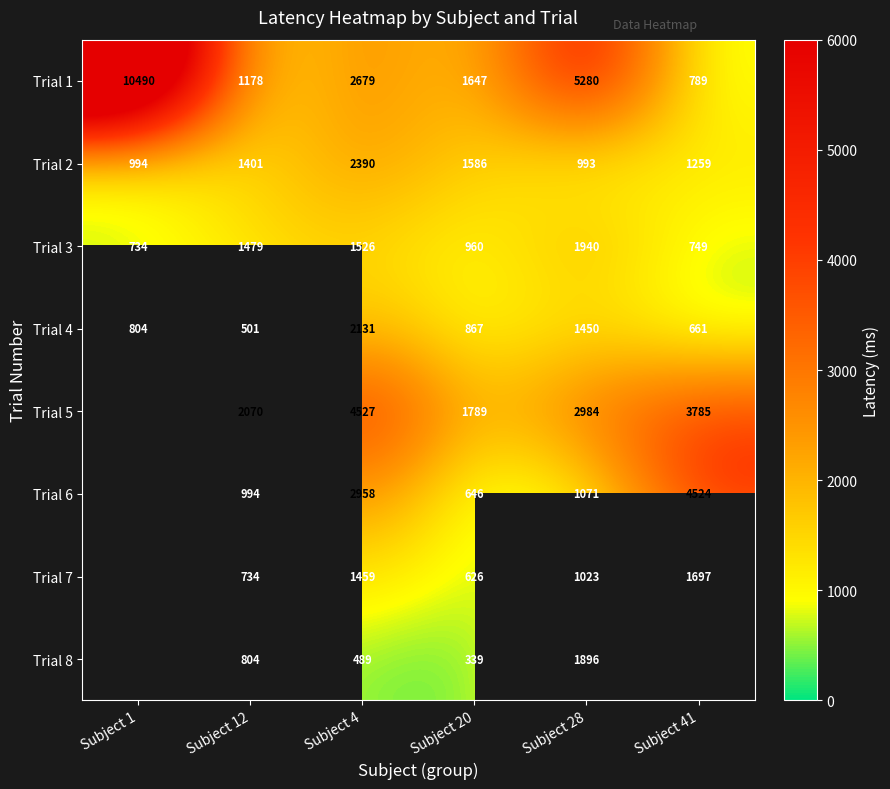

What is the difference between the maximum and second lowest values in the Trial 1 series?

9312